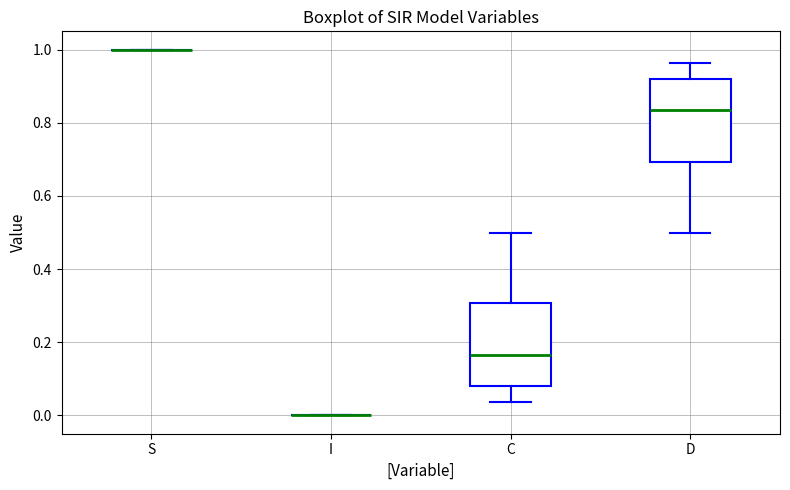

Reading left to right, read every box against the y-axis: the position of its median line, the range the box covers, and the ends of its whiskers. The values are not printed on the chart, so give them approximately, as read against the axis.

S: box collapsed to a line at 1.00, whiskers 1.00 to 1.00
I: box collapsed to a line at 0.00, whiskers 0.00 to 0.00
C: median 0.16, box 0.08 to 0.30, whiskers 0.04 to 0.50
D: median 0.84, box 0.70 to 0.92, whiskers 0.50 to 0.96